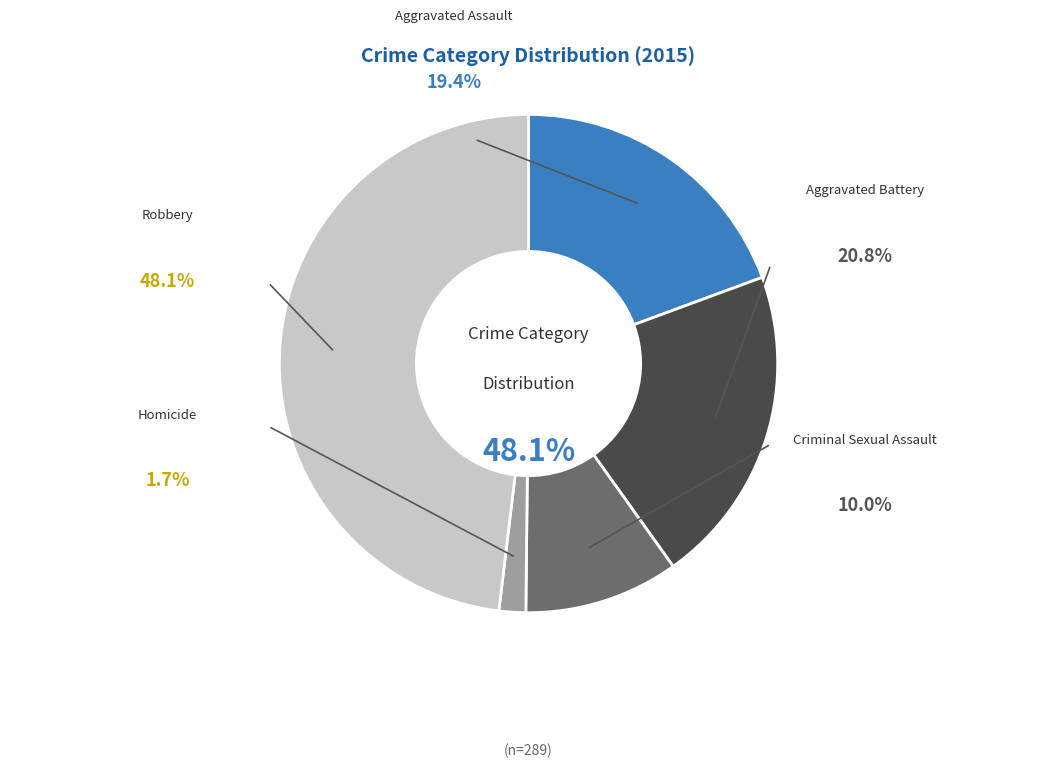

To the nearest percent, what portion does Criminal Sexual Assault represent?

10%